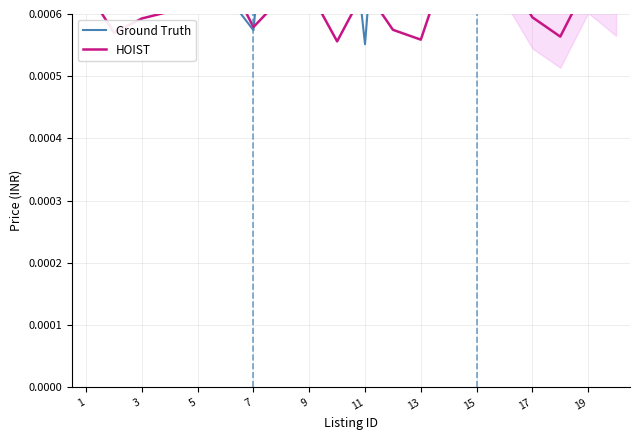

What are all the series names shown in the legend?

Ground Truth, HOIST